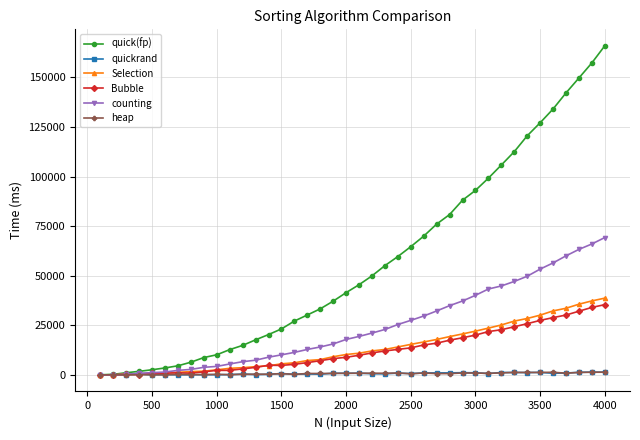

Which series has the largest total across all categories?

quick(fp)